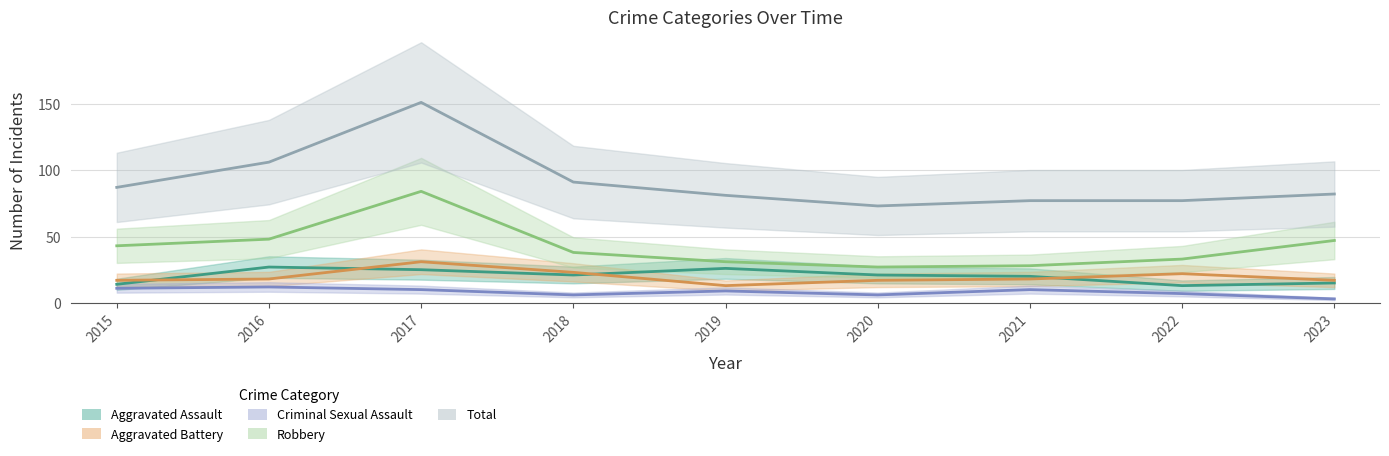

What is the value of the Aggravated Battery point at the 7th from the left?

18